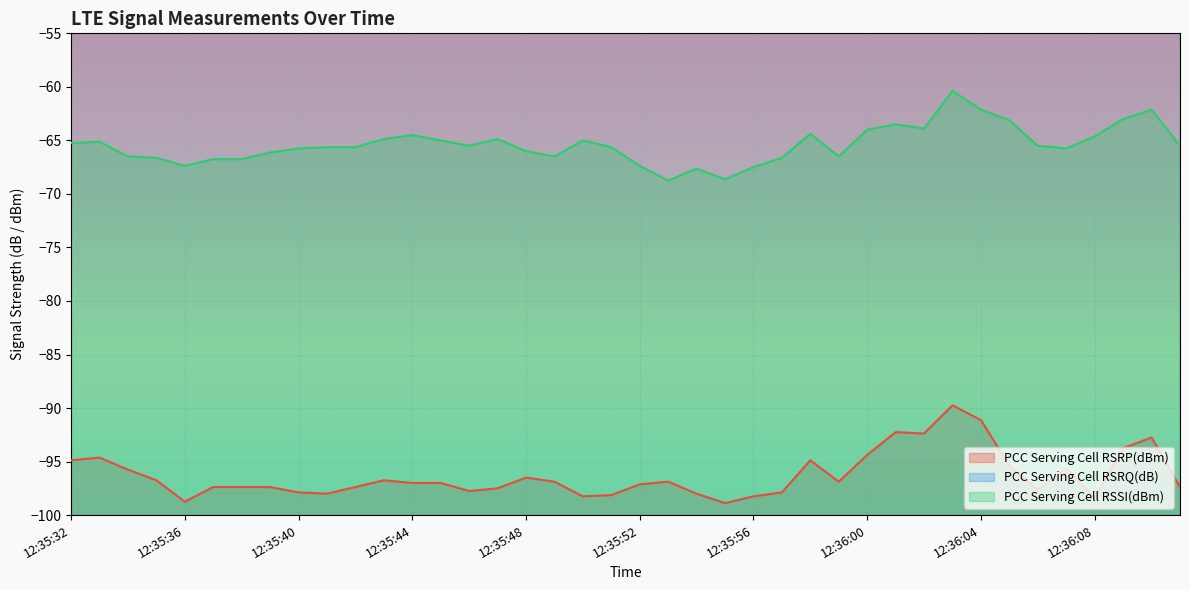

How many categories are shown in the chart?

40